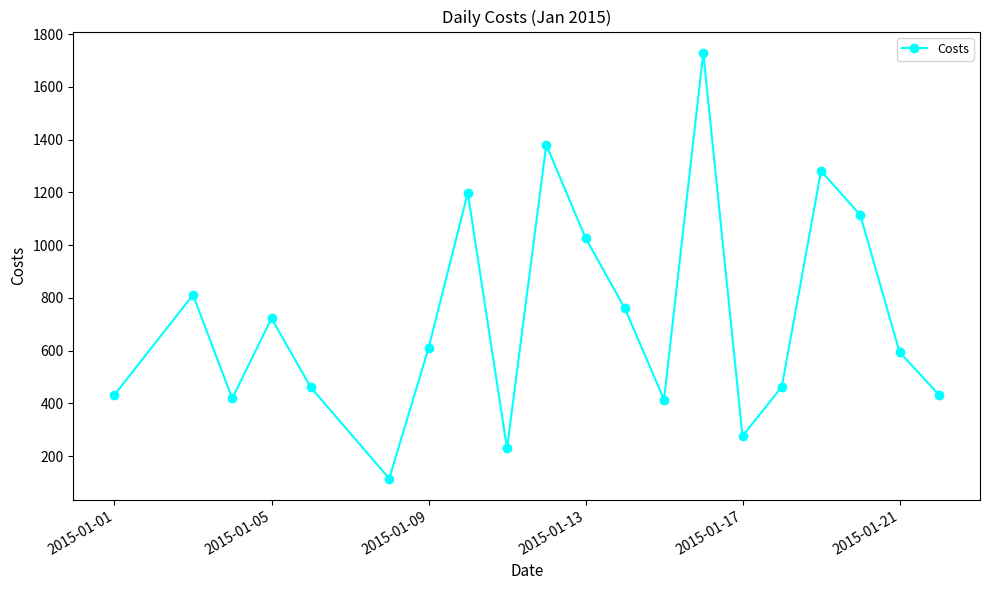

What is the value of the 7th point from the left?

609.1